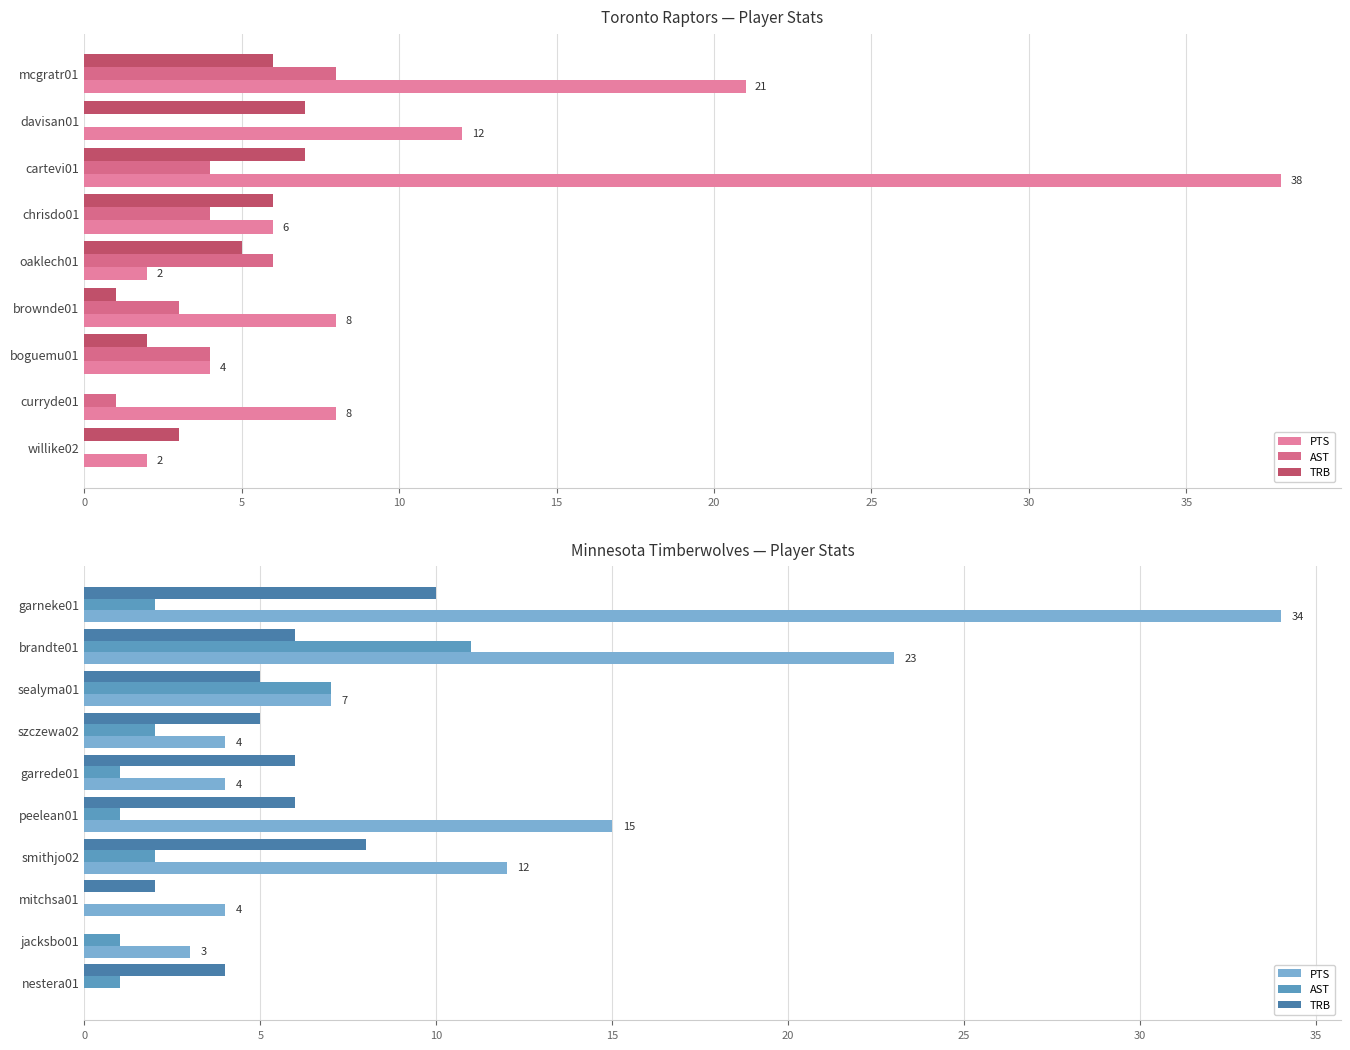

What is the maximum value for AST?

11